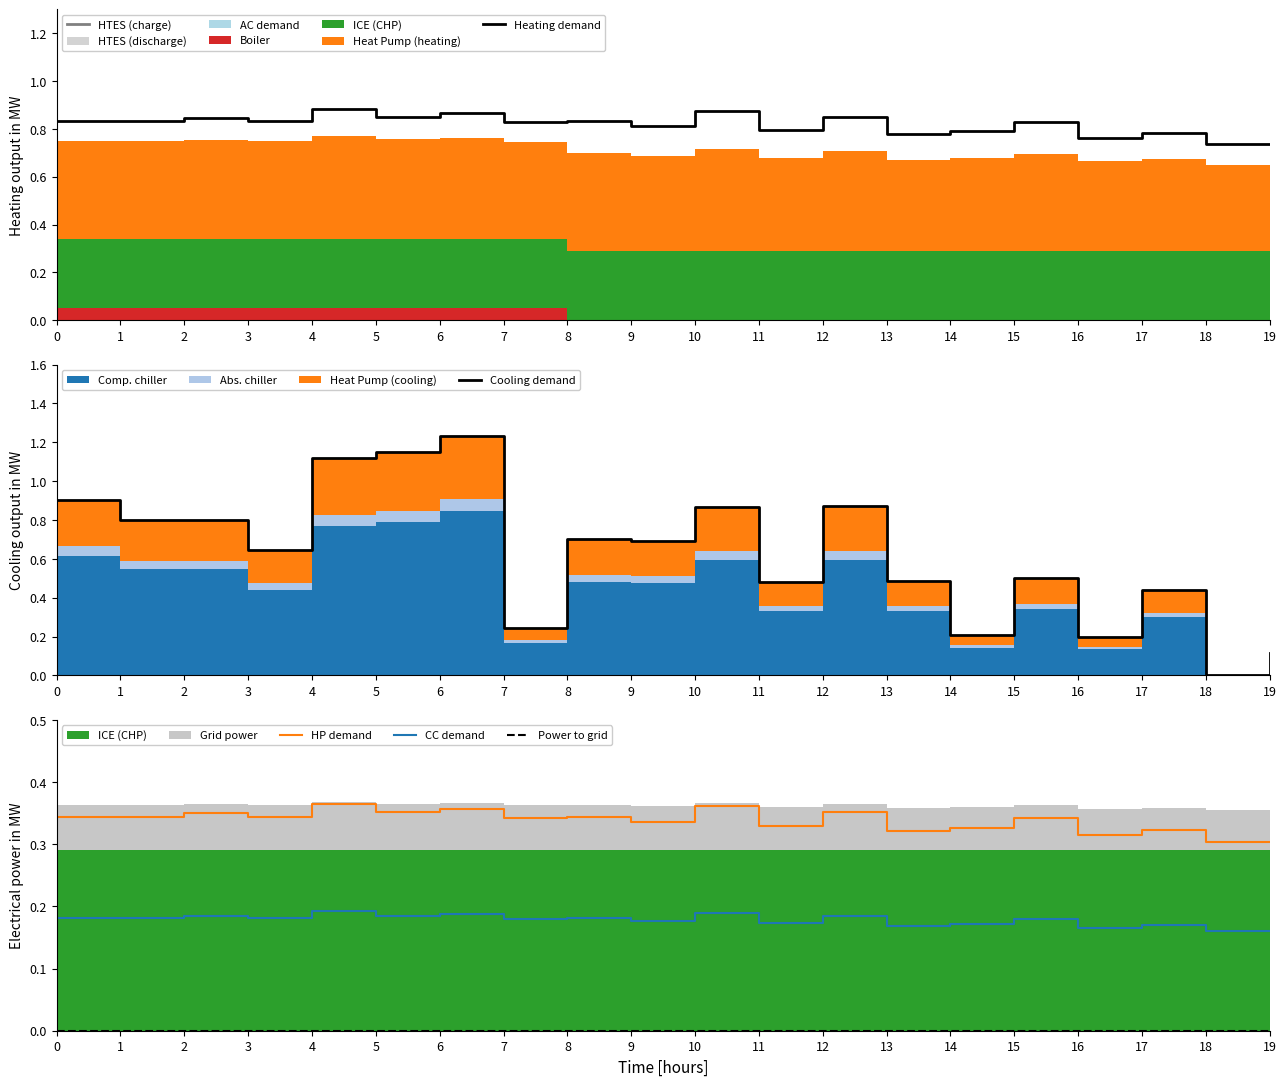

Reading left to right, transcribe all the data shown in this chart.

Heating demand: 0=0.8	1=0.8	2=0.8	3=0.8	4=0.9	5=0.9	6=0.9	7=0.8	8=0.8	9=0.8	10=0.9	11=0.8	12=0.9	13=0.8	14=0.8	15=0.8	16=0.8	17=0.8	18=0.7	19=0.7
Cooling demand: 0=0.9	1=0.8	2=0.8	3=0.6	4=1.1	5=1.2	6=1.2	7=0.2	8=0.7	9=0.7	10=0.9	11=0.5	12=0.9	13=0.5	14=0.2	15=0.5	16=0.2	17=0.4	18=0.0	19=0.1
HP demand: 0=0.3	1=0.3	2=0.3	3=0.3	4=0.4	5=0.4	6=0.4	7=0.3	8=0.3	9=0.3	10=0.4	11=0.3	12=0.4	13=0.3	14=0.3	15=0.3	16=0.3	17=0.3	18=0.3	19=0.3
CC demand: 0=0.2	1=0.2	2=0.2	3=0.2	4=0.2	5=0.2	6=0.2	7=0.2	8=0.2	9=0.2	10=0.2	11=0.2	12=0.2	13=0.2	14=0.2	15=0.2	16=0.2	17=0.2	18=0.2	19=0.2
Power to grid: 0=0.0	1=0.0	2=0.0	3=0.0	4=0.0	5=0.0	6=0.0	7=0.0	8=0.0	9=0.0	10=0.0	11=0.0	12=0.0	13=0.0	14=0.0	15=0.0	16=0.0	17=0.0	18=0.0	19=0.0